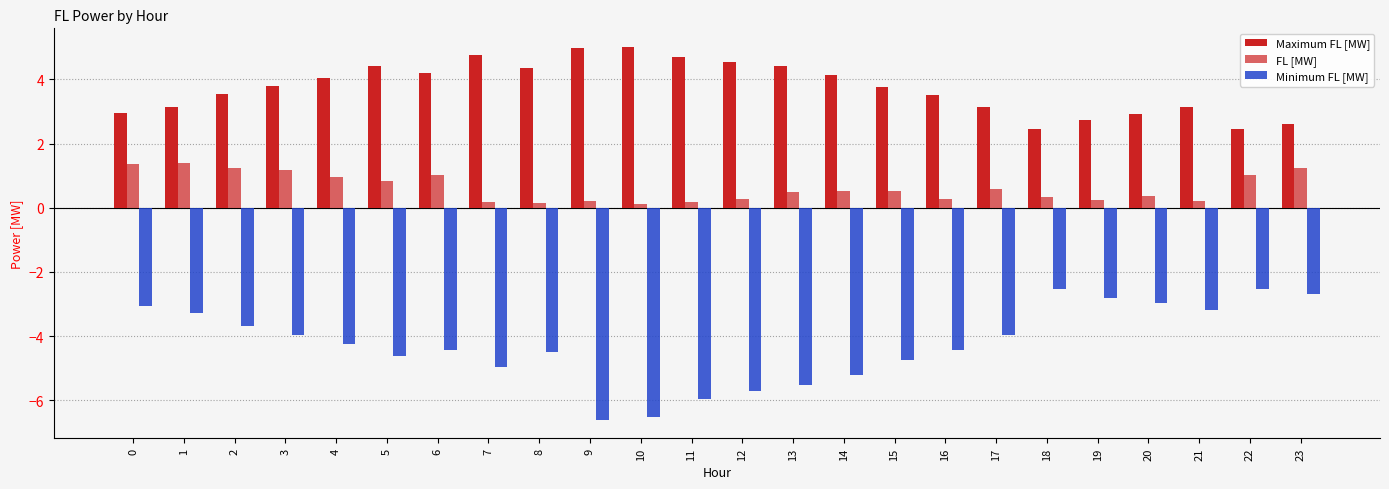

What is the value of the Minimum FL [MW] bar at the 20th from the left?

-2.8